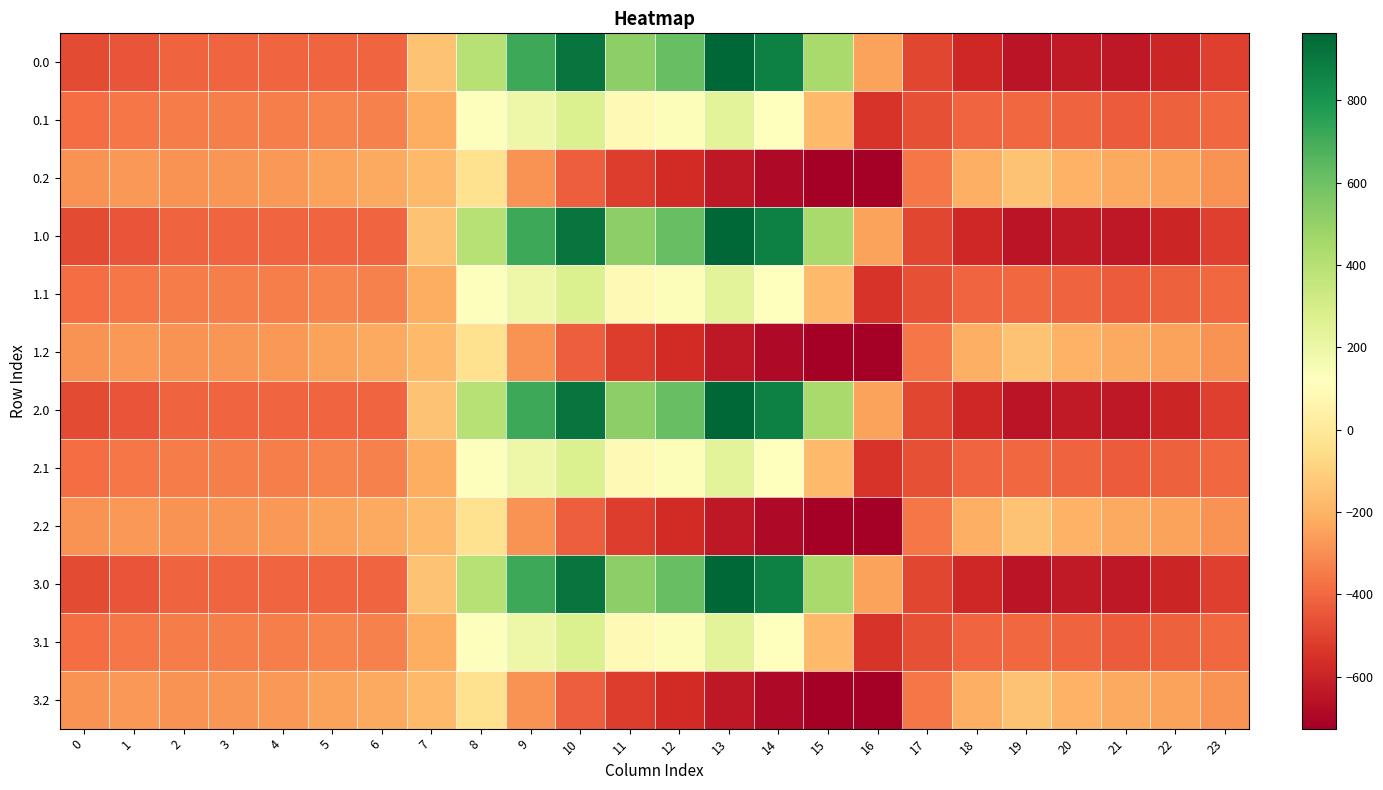

Reading left to right, transcribe all the data shown in this chart.

0.0: 0=-482.0	1=-449.5	2=-410.3	3=-404.4	4=-404.9	5=-403.8	6=-408.0	7=-150.1	8=395.3	9=716.9	10=916.2	11=516.0	12=619.4	13=962.7	14=870.3	15=443.0	16=-250.9	17=-494.8	18=-586.7	19=-649.2	20=-629.9	21=-638.4	22=-592.3	23=-511.3
0.1: 0=-384.6	1=-361.1	2=-347.9	3=-342.7	4=-339.6	5=-325.7	6=-332.2	7=-217.1	8=125.2	9=191.1	10=274.1	11=87.0	12=134.6	13=241.5	14=113.7	15=-173.1	16=-547.3	17=-466.6	18=-405.4	19=-400.2	20=-414.5	21=-432.4	22=-419.9	23=-399.4
0.2: 0=-287.1	1=-272.7	2=-285.5	3=-281.0	4=-274.4	5=-245.0	6=-228.8	7=-176.6	8=-35.3	9=-288.5	10=-423.5	11=-520.6	12=-571.2	13=-640.4	14=-687.4	15=-725.8	16=-726.6	17=-362.4	18=-210.0	19=-151.0	20=-199.2	21=-226.4	22=-247.4	23=-287.5
1.0: 0=-482.0	1=-449.5	2=-410.3	3=-404.4	4=-404.9	5=-403.8	6=-408.0	7=-150.1	8=395.3	9=716.9	10=916.2	11=516.0	12=619.4	13=962.7	14=870.3	15=443.0	16=-250.9	17=-494.8	18=-586.7	19=-649.2	20=-629.9	21=-638.4	22=-592.3	23=-511.3
1.1: 0=-384.6	1=-361.1	2=-347.9	3=-342.7	4=-339.6	5=-325.7	6=-332.2	7=-217.1	8=125.2	9=191.1	10=274.1	11=87.0	12=134.6	13=241.5	14=113.7	15=-173.1	16=-547.3	17=-466.6	18=-405.4	19=-400.2	20=-414.5	21=-432.4	22=-419.9	23=-399.4
1.2: 0=-287.1	1=-272.7	2=-285.5	3=-281.0	4=-274.4	5=-245.0	6=-228.8	7=-176.6	8=-35.3	9=-288.5	10=-423.5	11=-520.6	12=-571.2	13=-640.4	14=-687.4	15=-725.8	16=-726.6	17=-362.4	18=-210.0	19=-151.0	20=-199.2	21=-226.4	22=-247.4	23=-287.5
2.0: 0=-482.0	1=-449.5	2=-410.3	3=-404.4	4=-404.9	5=-403.8	6=-408.0	7=-150.1	8=395.3	9=716.9	10=916.2	11=516.0	12=619.4	13=962.7	14=870.3	15=443.0	16=-250.9	17=-494.8	18=-586.7	19=-649.2	20=-629.9	21=-638.4	22=-592.3	23=-511.3
2.1: 0=-384.6	1=-361.1	2=-347.9	3=-342.7	4=-339.6	5=-325.7	6=-332.2	7=-217.1	8=125.2	9=191.1	10=274.1	11=87.0	12=134.6	13=241.5	14=113.7	15=-173.1	16=-547.3	17=-466.6	18=-405.4	19=-400.2	20=-414.5	21=-432.4	22=-419.9	23=-399.4
2.2: 0=-287.1	1=-272.7	2=-285.5	3=-281.0	4=-274.4	5=-245.0	6=-228.8	7=-176.6	8=-35.3	9=-288.5	10=-423.5	11=-520.6	12=-571.2	13=-640.4	14=-687.4	15=-725.8	16=-726.6	17=-362.4	18=-210.0	19=-151.0	20=-199.2	21=-226.4	22=-247.4	23=-287.5
3.0: 0=-482.0	1=-449.5	2=-410.3	3=-404.4	4=-404.9	5=-403.8	6=-408.0	7=-150.1	8=395.3	9=716.9	10=916.2	11=516.0	12=619.4	13=962.7	14=870.3	15=443.0	16=-250.9	17=-494.8	18=-586.7	19=-649.2	20=-629.9	21=-638.4	22=-592.3	23=-511.3
3.1: 0=-384.6	1=-361.1	2=-347.9	3=-342.7	4=-339.6	5=-325.7	6=-332.2	7=-217.1	8=125.2	9=191.1	10=274.1	11=87.0	12=134.6	13=241.5	14=113.7	15=-173.1	16=-547.3	17=-466.6	18=-405.4	19=-400.2	20=-414.5	21=-432.4	22=-419.9	23=-399.4
3.2: 0=-287.1	1=-272.7	2=-285.5	3=-281.0	4=-274.4	5=-245.0	6=-228.8	7=-176.6	8=-35.3	9=-288.5	10=-423.5	11=-520.6	12=-571.2	13=-640.4	14=-687.4	15=-725.8	16=-726.6	17=-362.4	18=-210.0	19=-151.0	20=-199.2	21=-226.4	22=-247.4	23=-287.5